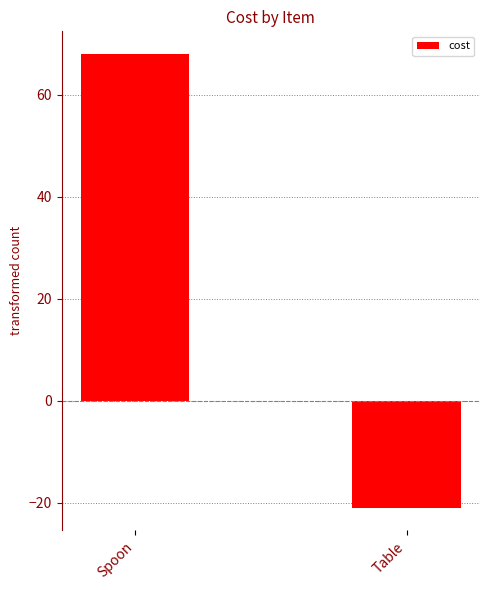

List the labels in order of value, smallest first.

Table, Spoon